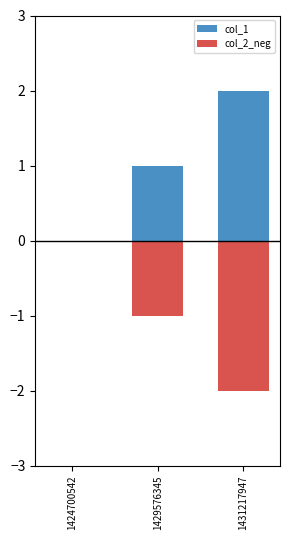

Which has a higher value, 1429576345 or 1431217947?

1431217947